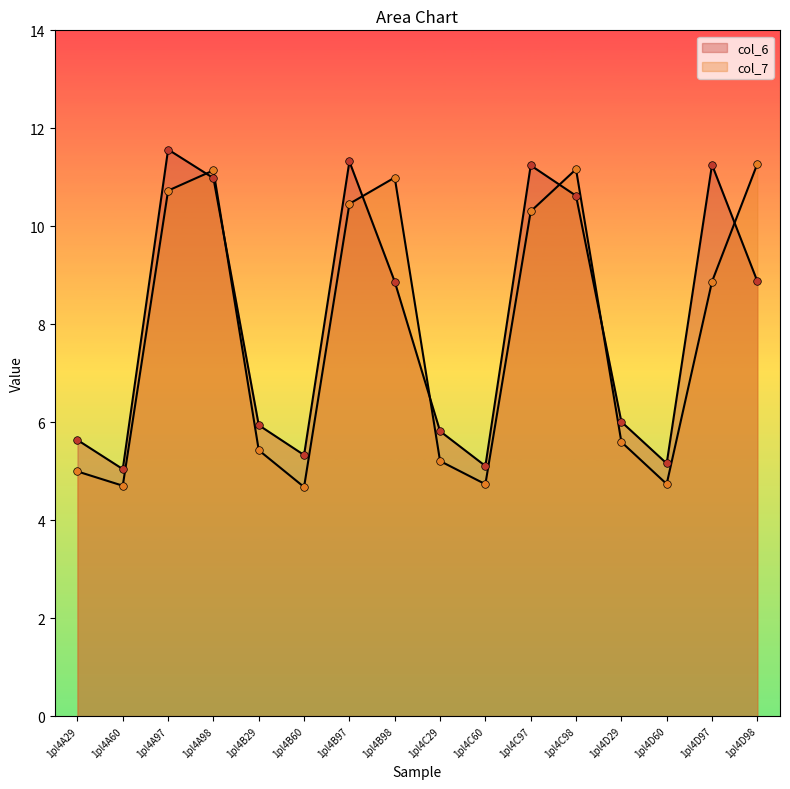

Which series has the largest total across all categories?

col_6